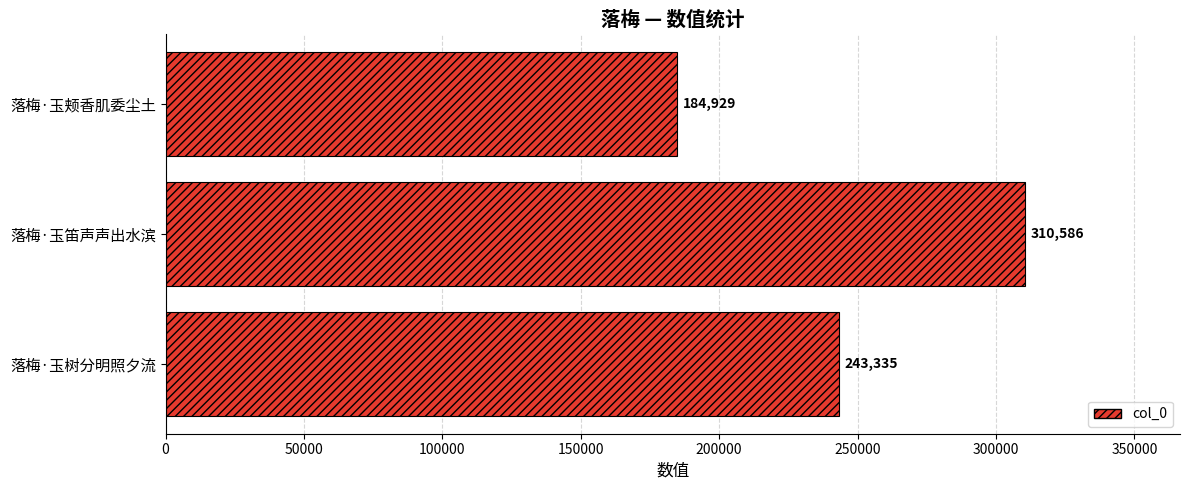

How many values are between 184929 and 310586?

3